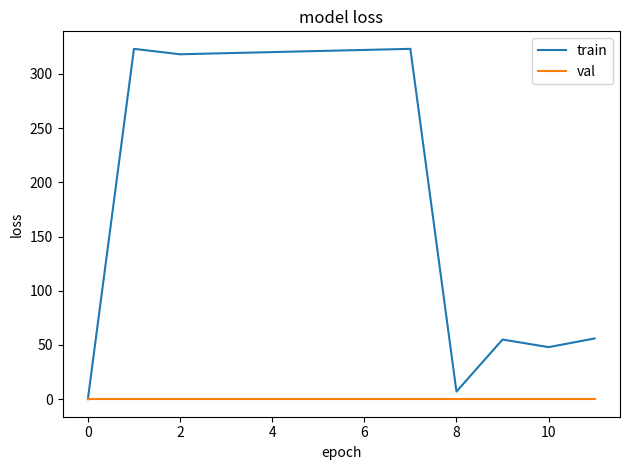

Rank the series by their maximum value, from lowest to highest.

val, train